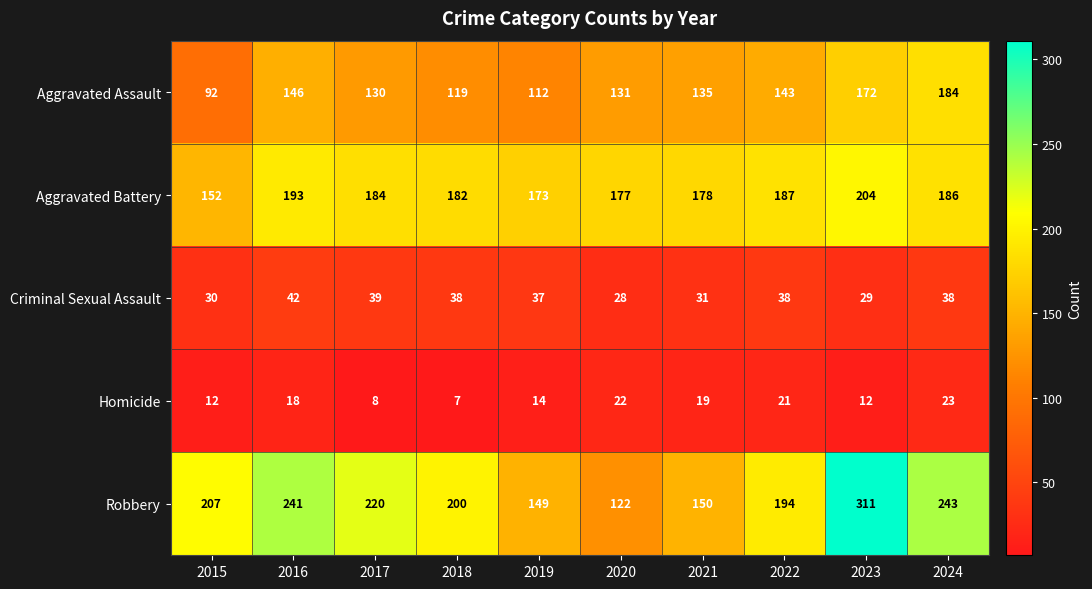

Count the number of data series in this chart.

5